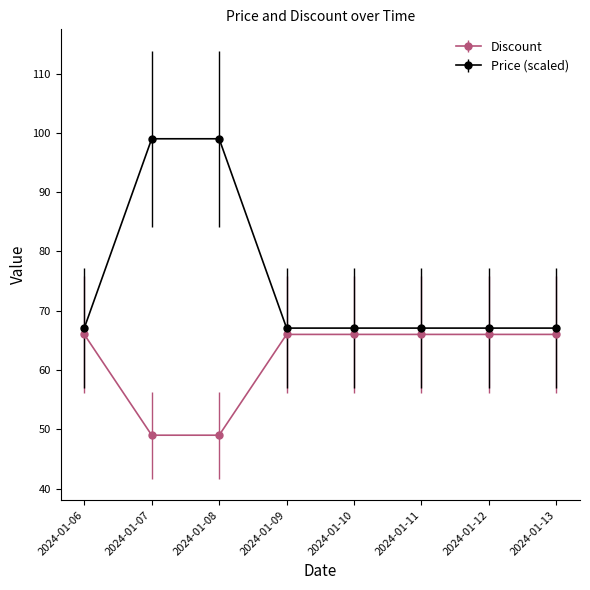

What is the average value of the Discount series?

61.8